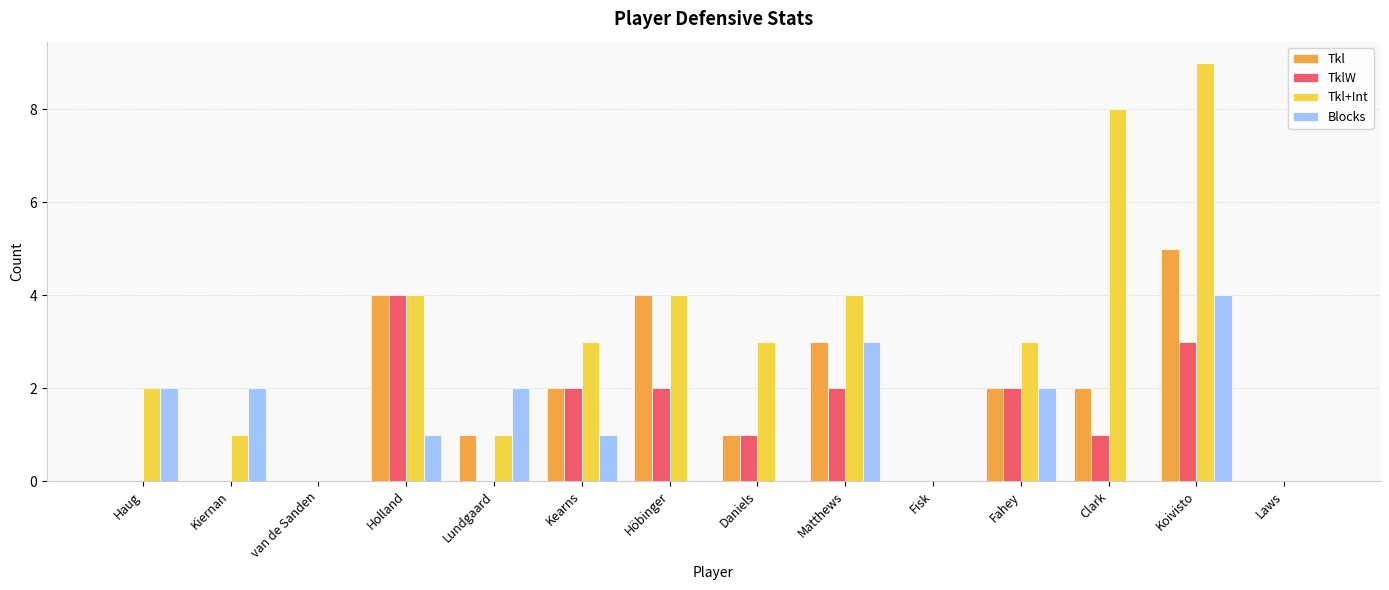

At which category is the sum across all series the highest?

Koivisto